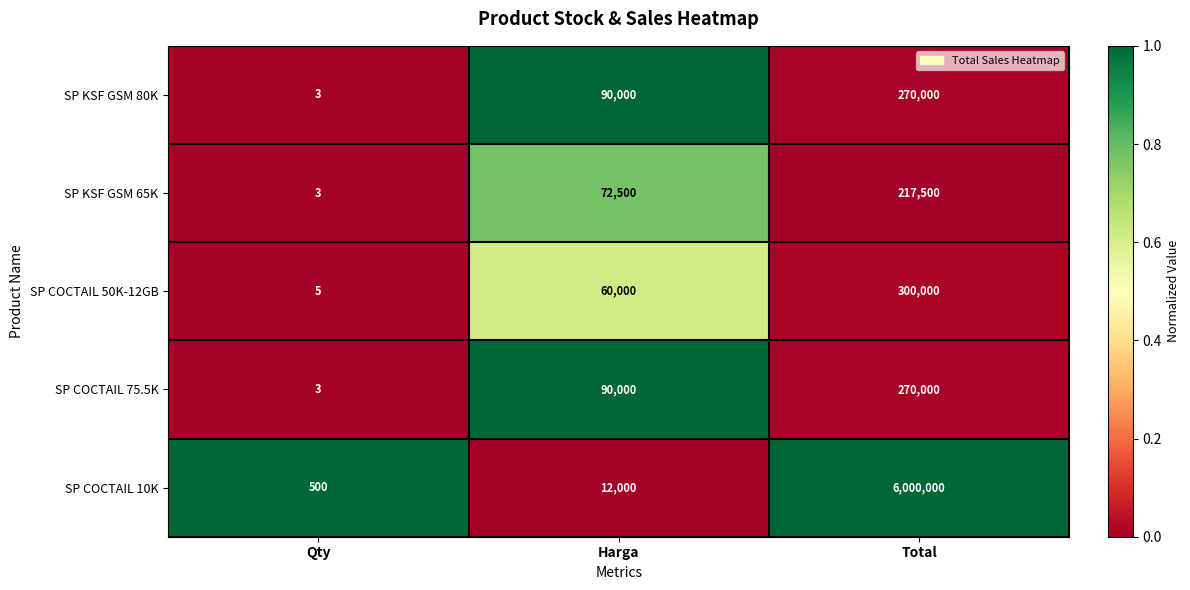

What is the spread (max minus min) of values at Harga?

78000